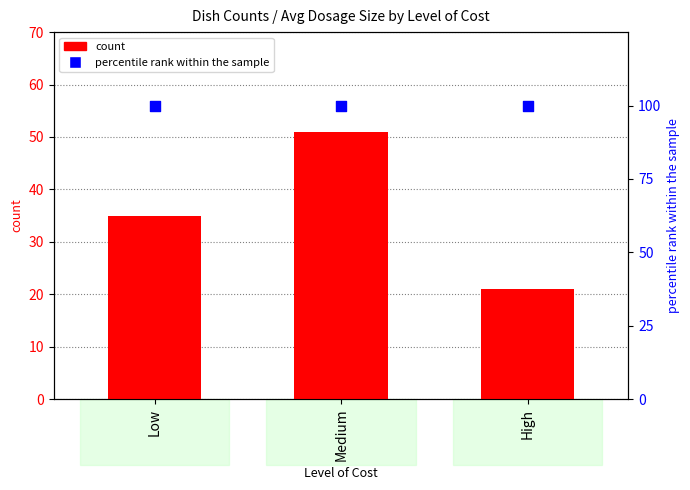

Which series has the widest spread of Y values?

count